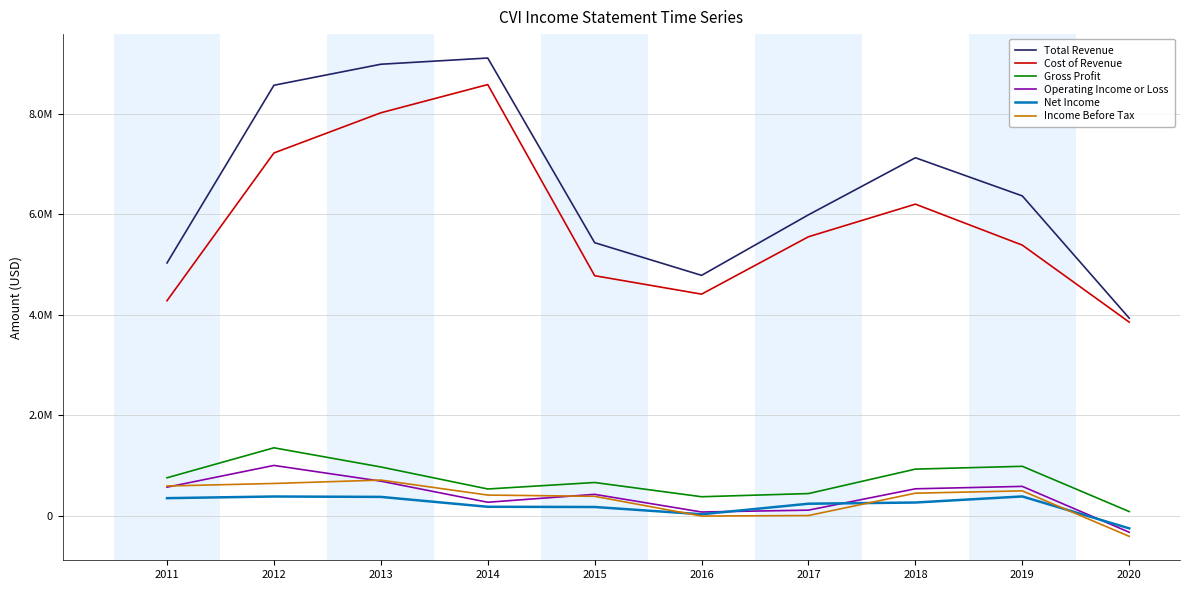

Which category has the lowest value across all series?

2020